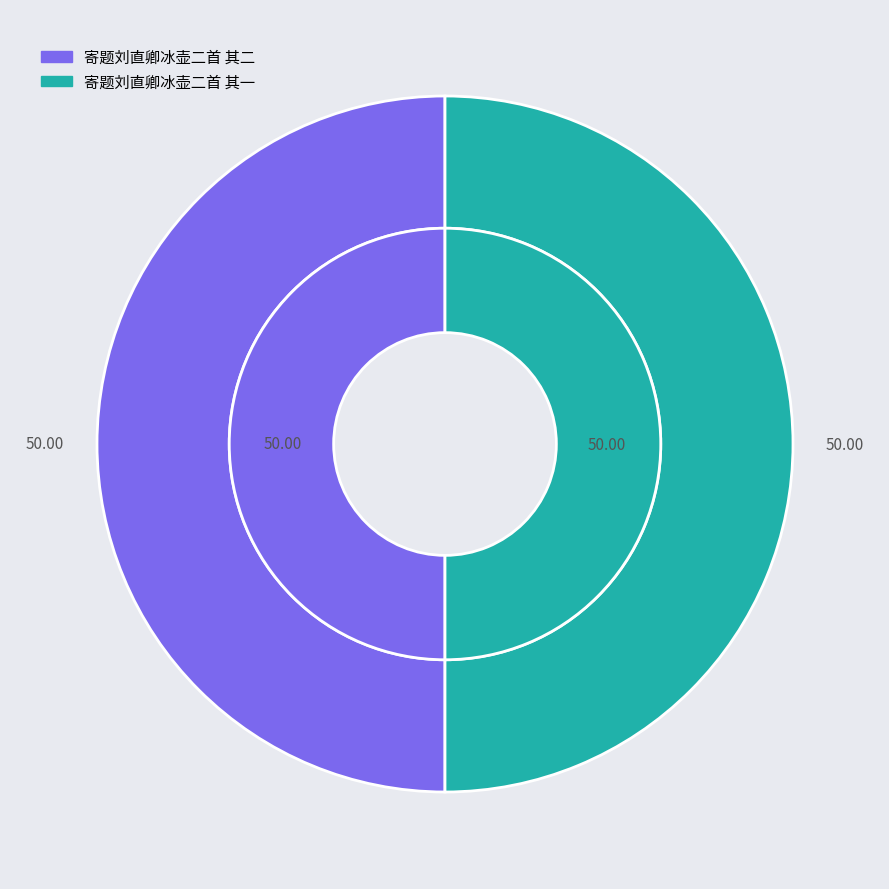

Rank the categories by value from highest to lowest.

寄题刘直卿冰壶二首 其一, 寄题刘直卿冰壶二首 其二